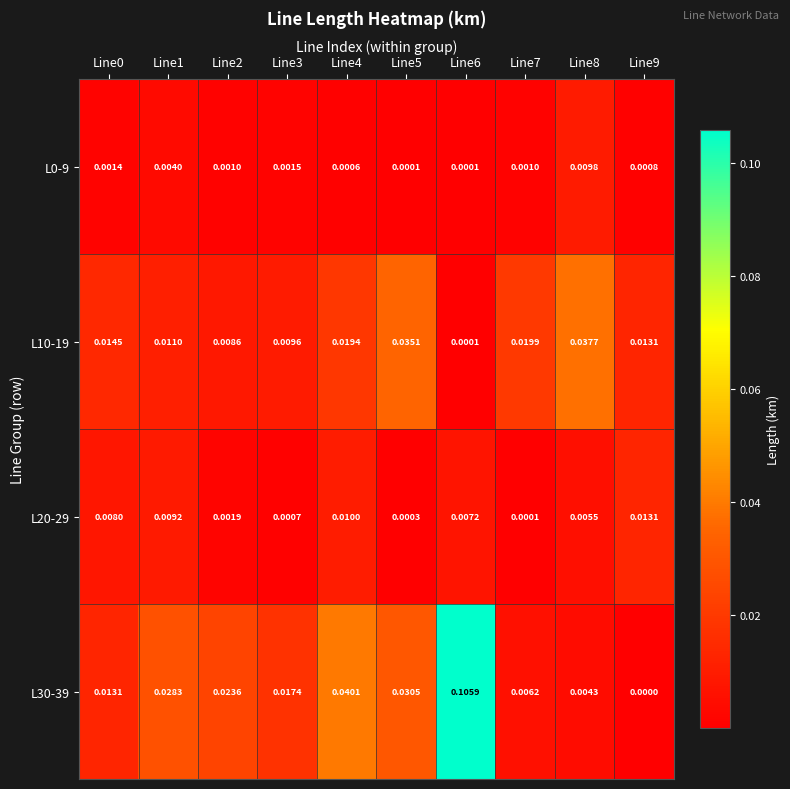

Is the value of L10-19 at Line2 greater than the value of L0-9 at Line3?

Yes